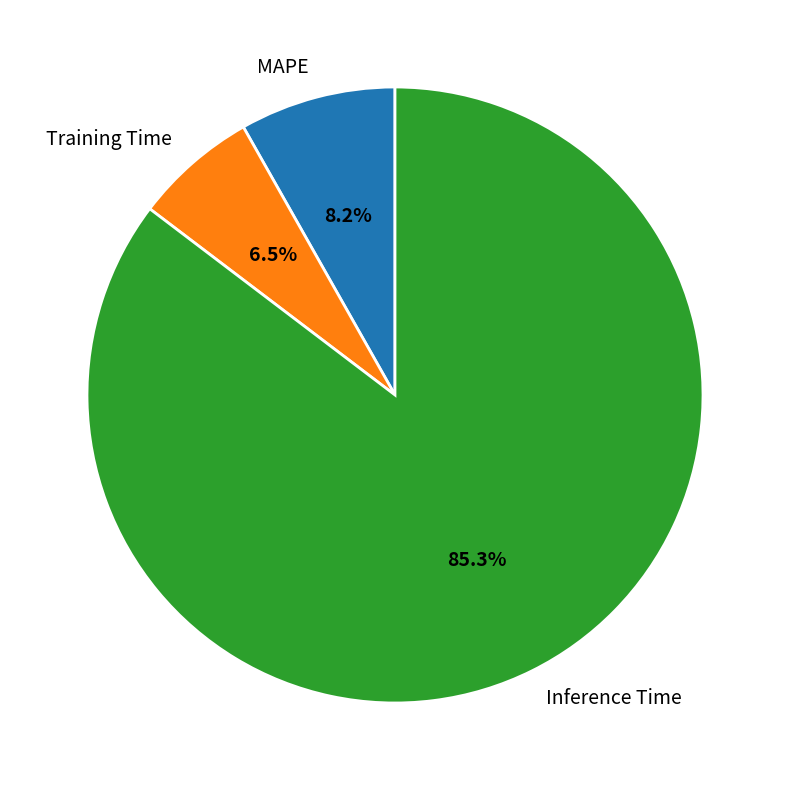

Rank the categories by value from lowest to highest.

Training Time, MAPE, Inference Time